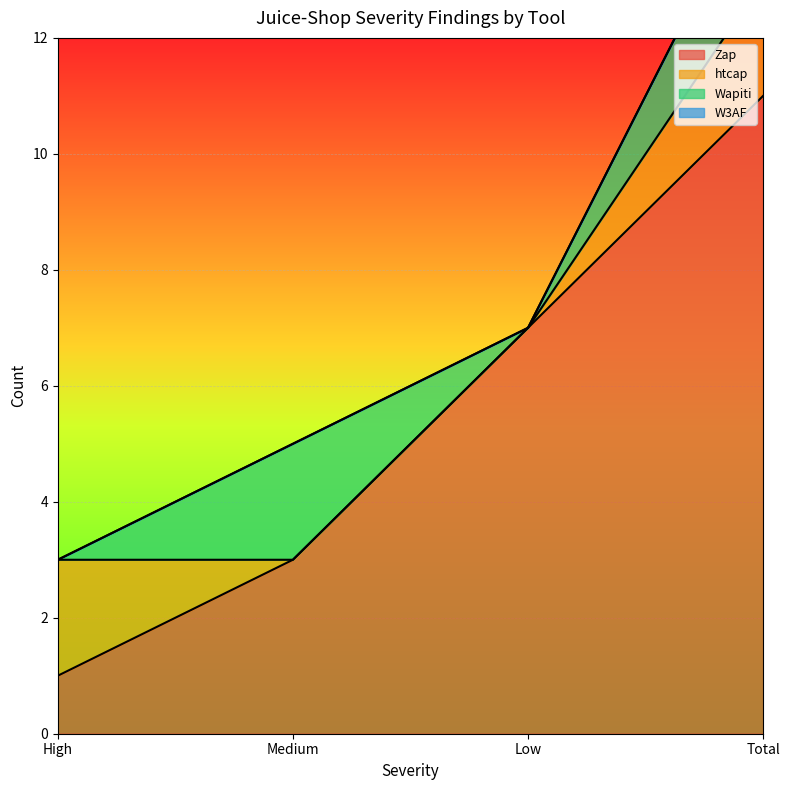

Which series changed the most between Low and Total?

Zap